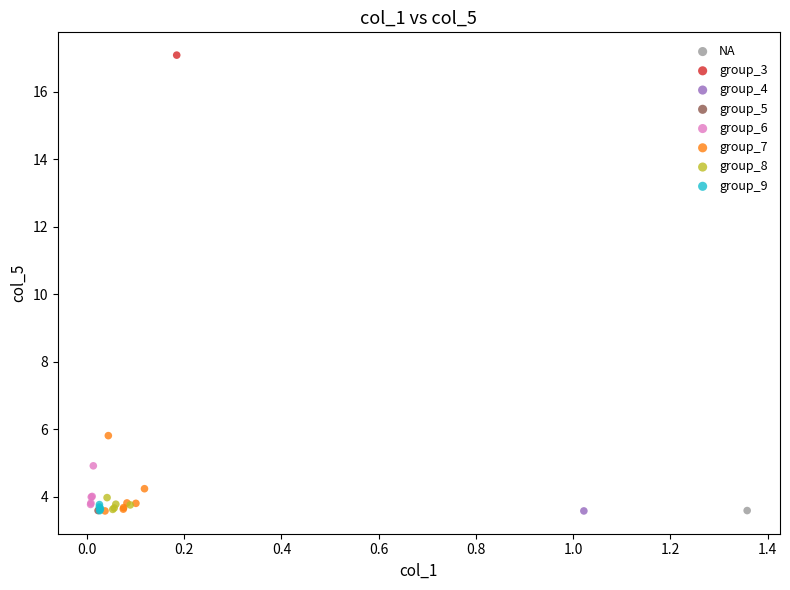

What are all the series names shown in the legend?

NA, group_3, group_4, group_5, group_6, group_7, group_8, group_9